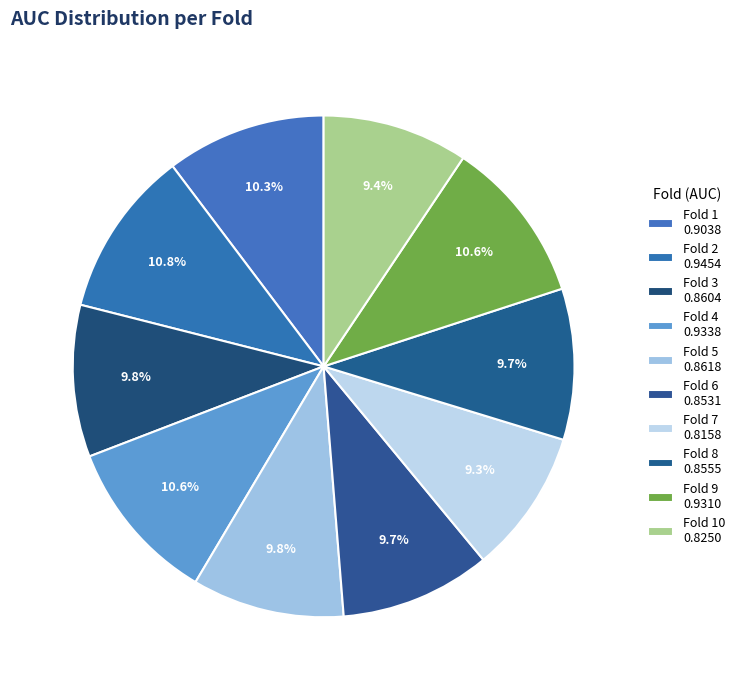

How many segments does this pie chart have?

10